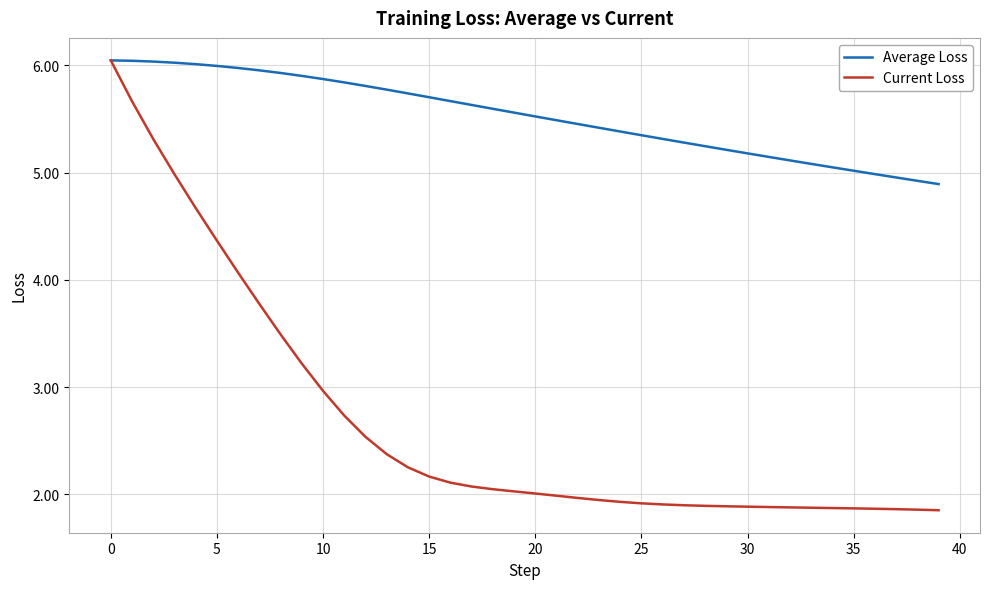

Which series has the largest total across all categories?

Average Loss